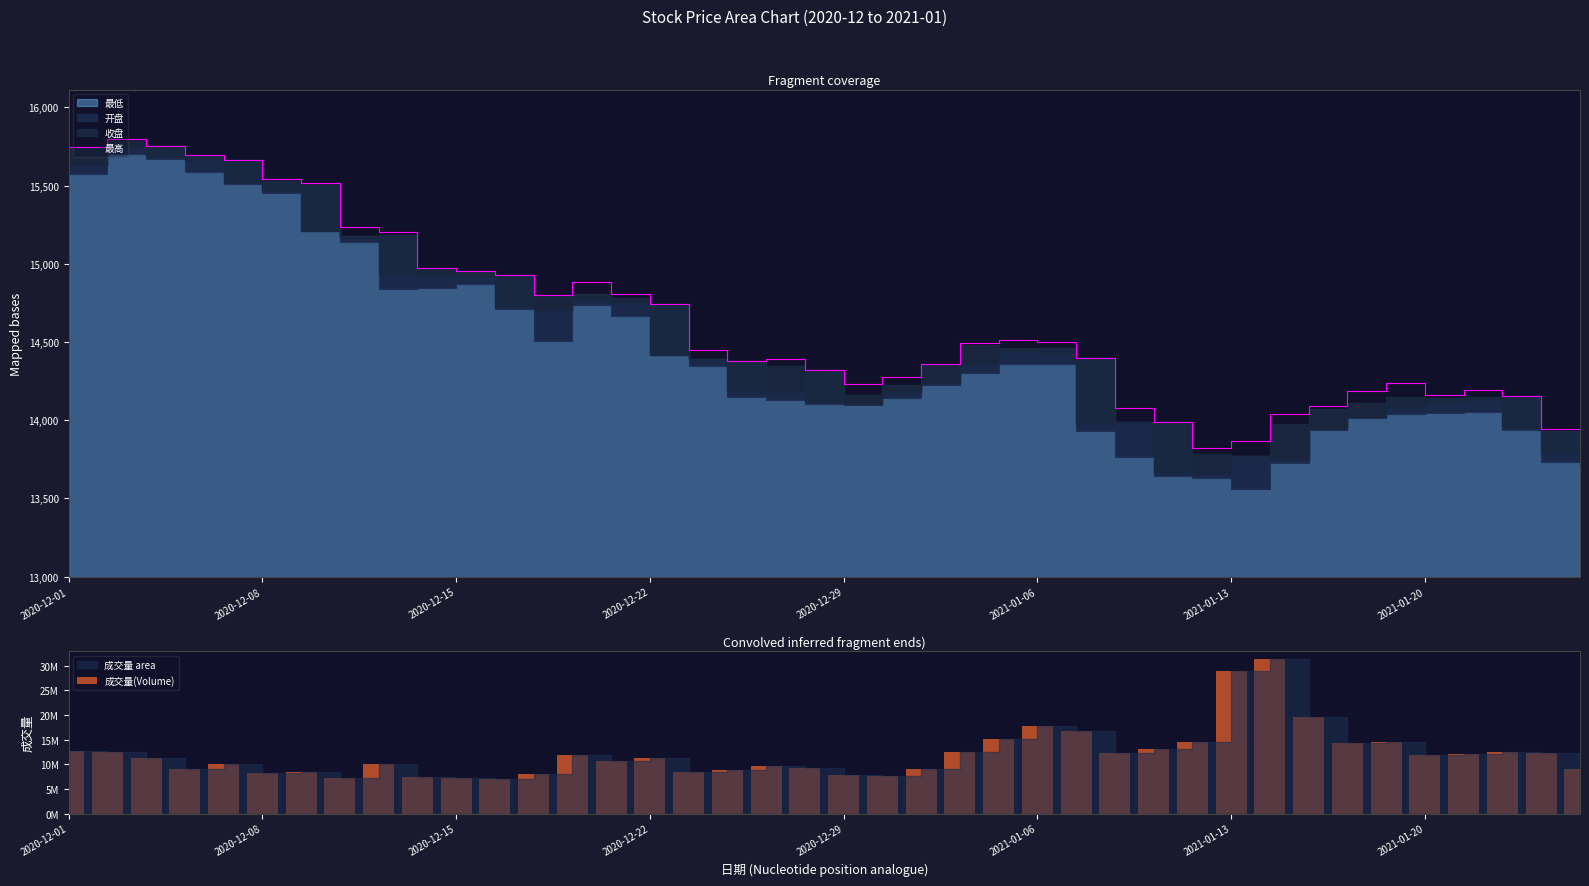

What is the difference between the 最高 values at 17 and 9?

589.4